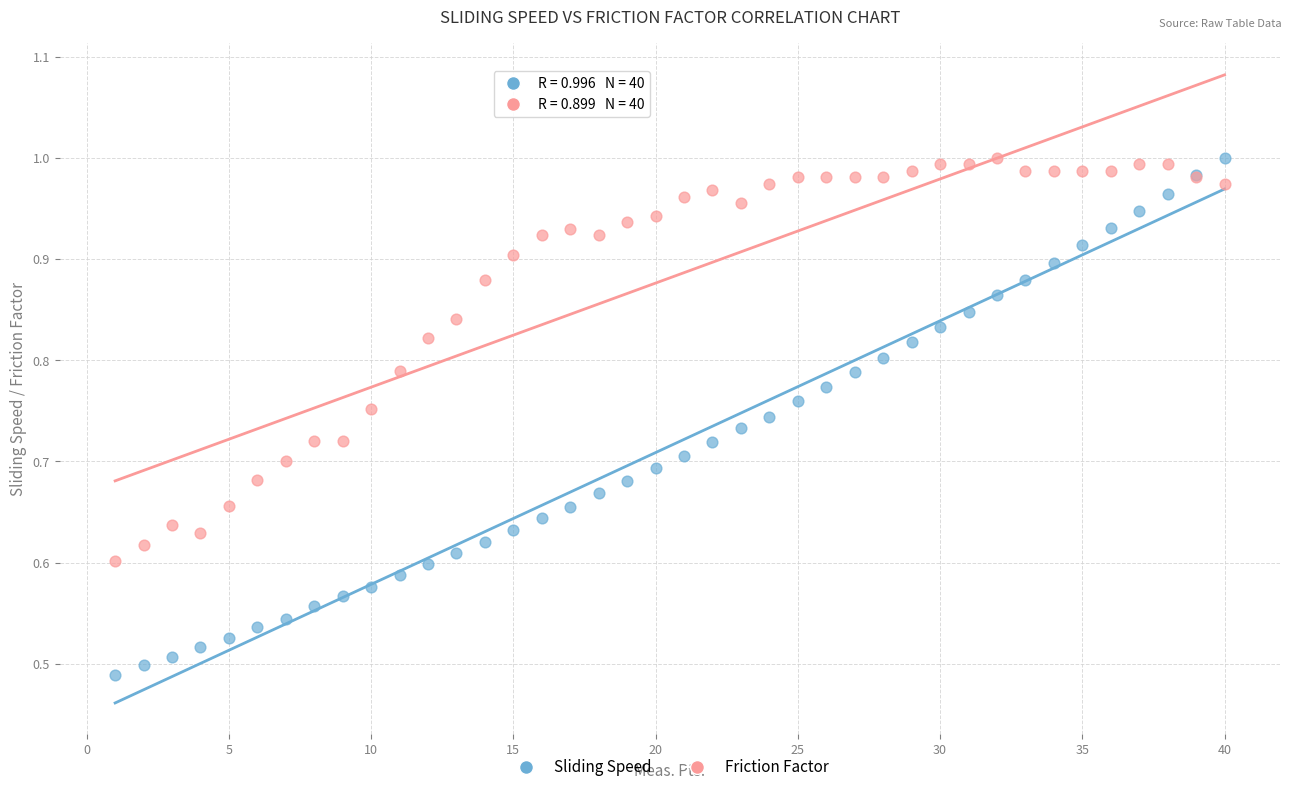

What is the X range (max minus min) for the scatter plot?

39.0